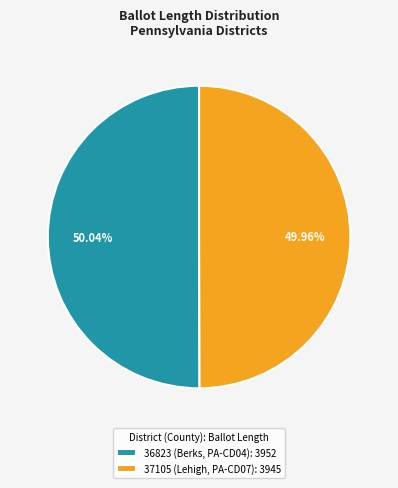

The 37105 (Lehigh, PA-CD07) slice represents 50% of the pie. True or false?

True